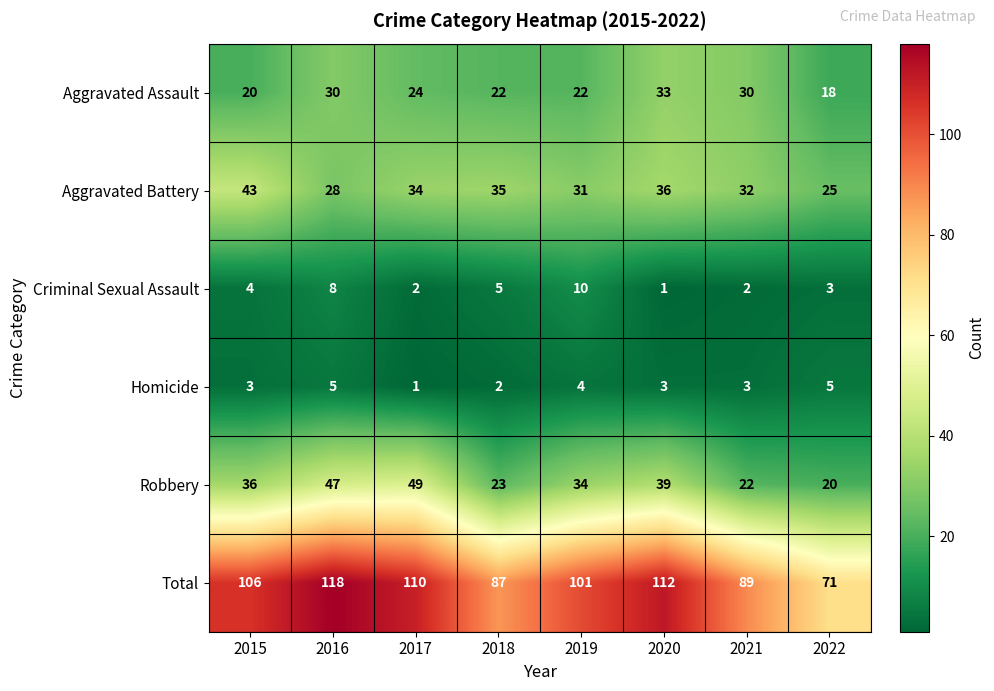

Which series has the largest total across all categories?

Total